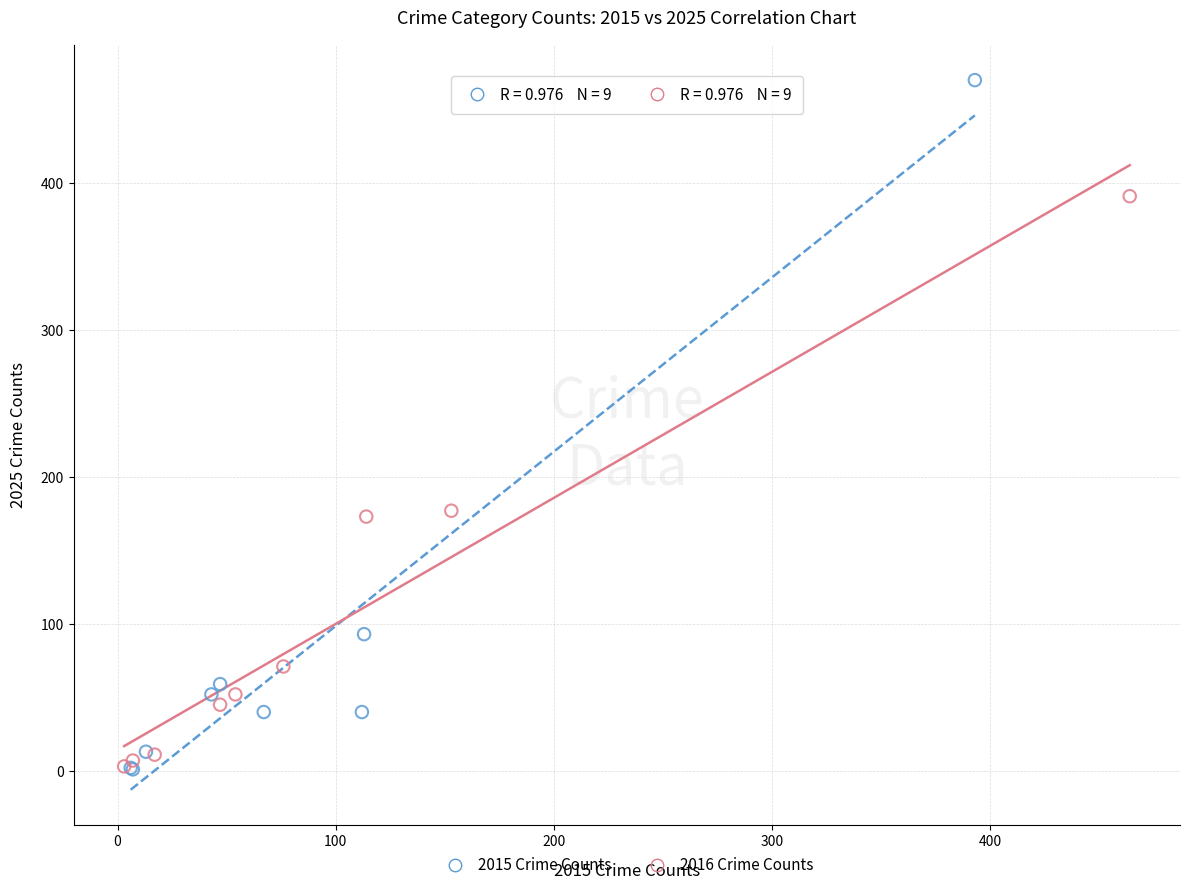

Which series has the widest spread of Y values?

2015 Crime Counts